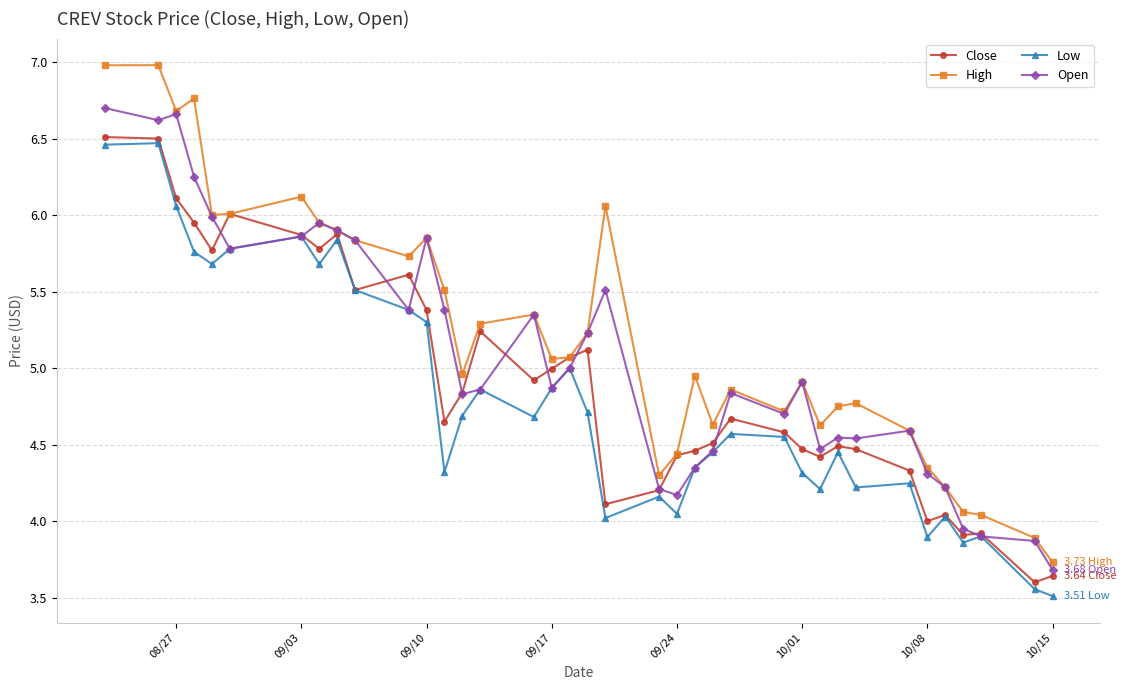

List the series in order of their overall mean, highest first.

High, Open, Close, Low